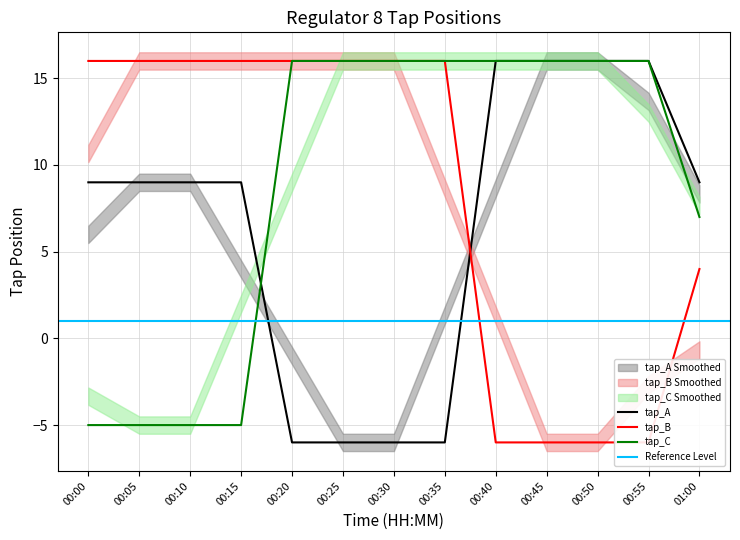

What is the label of the 2nd point from the left?

00:05